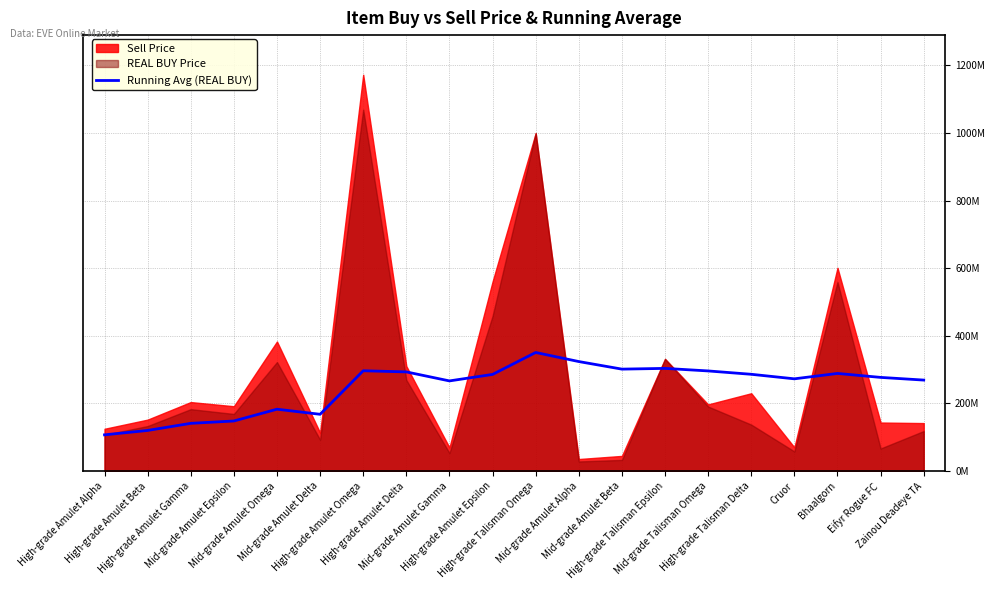

Where is the first local minimum?

Mid-grade Amulet Delta